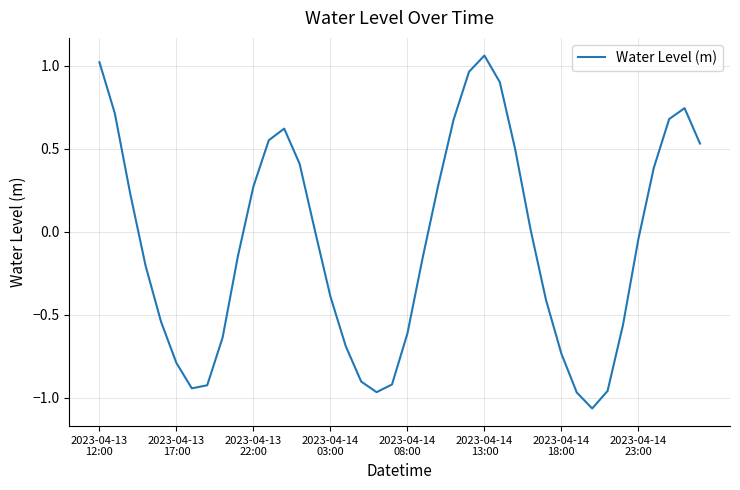

What is the difference between the maximum and minimum values?

2.1